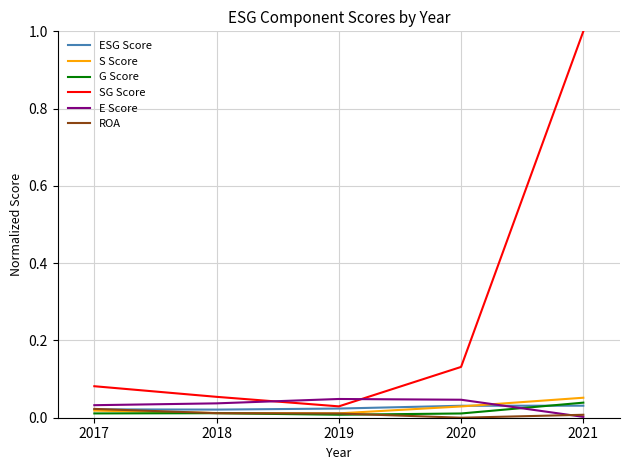

Is the value of S Score at 2020 greater than the value of SG Score at 2021?

No